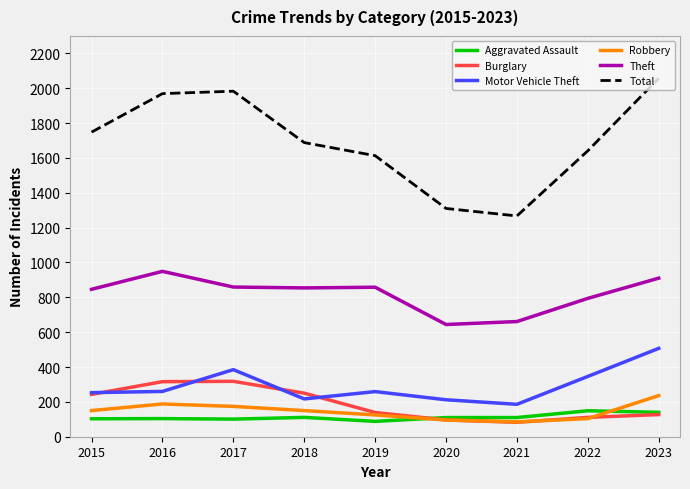

Which series has the largest range (max minus min)?

Total